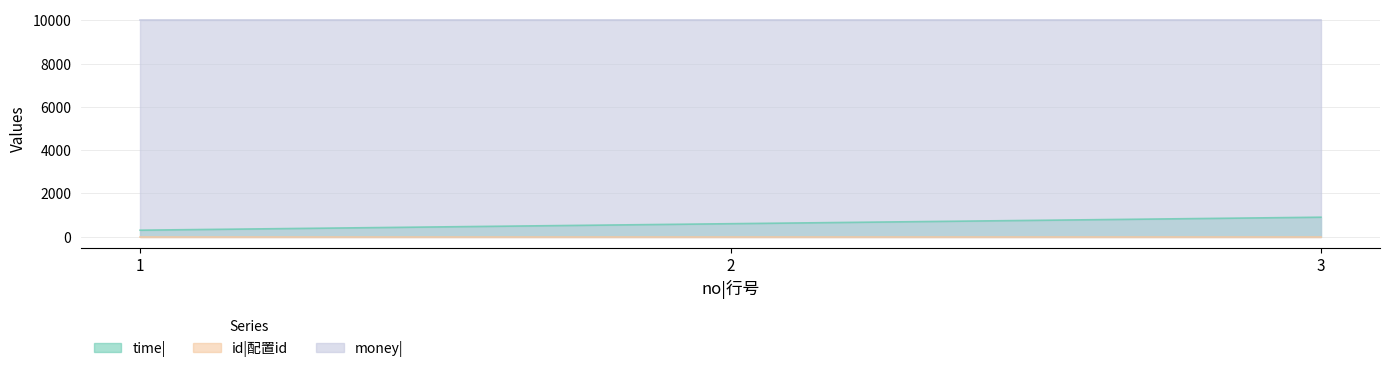

At which label does money| reach its peak?

1